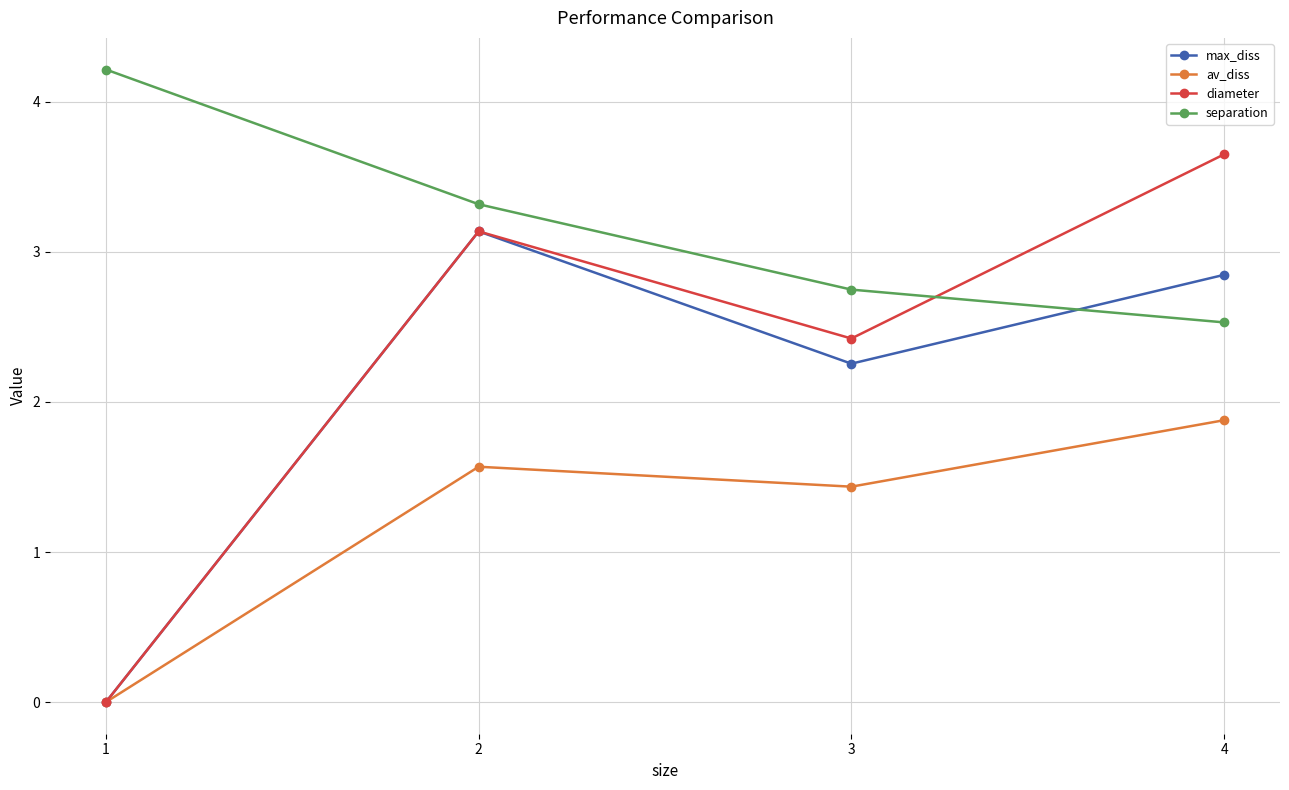

The value of separation at 4 is 2.5. True or false?

True